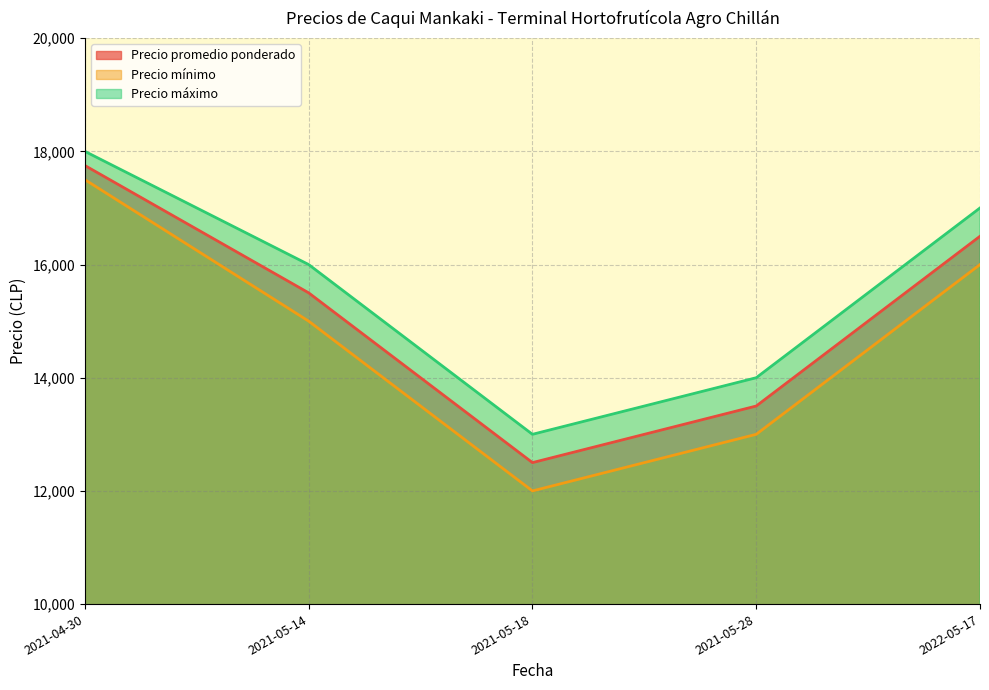

Does the chart have visible grid lines?

Yes